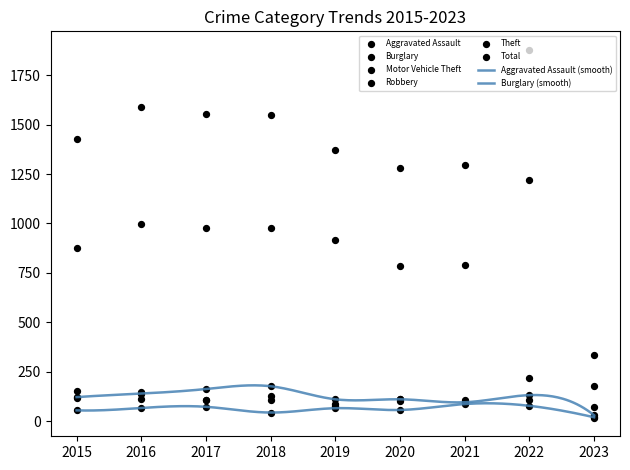

At how many categories does at least one series exceed 1645?

1